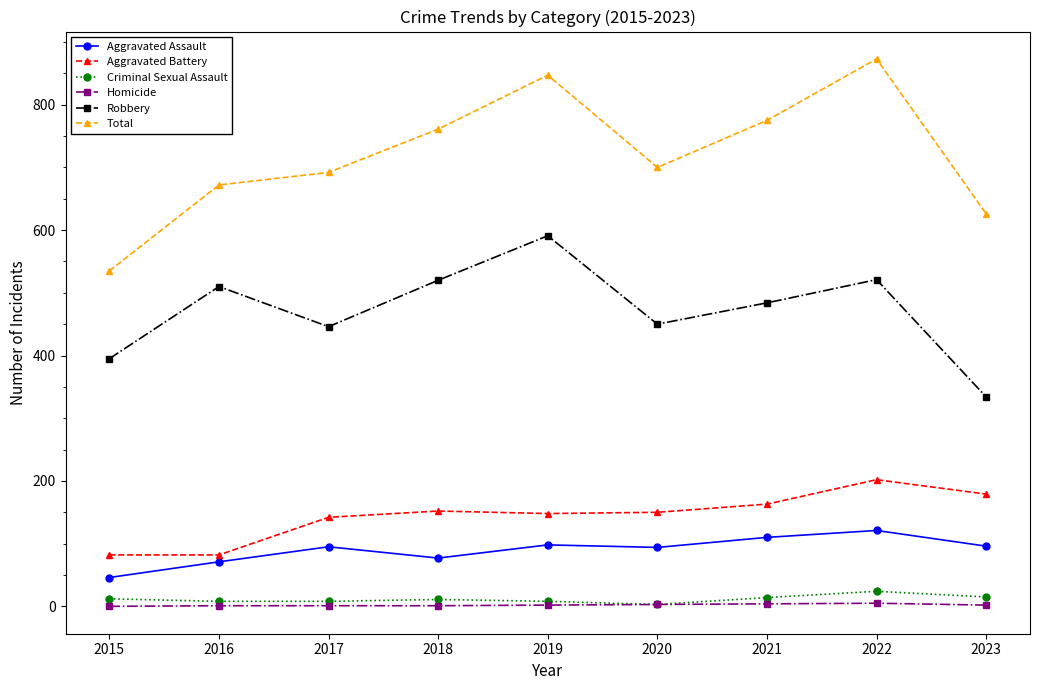

At which category does Robbery reach its first local peak?

2016